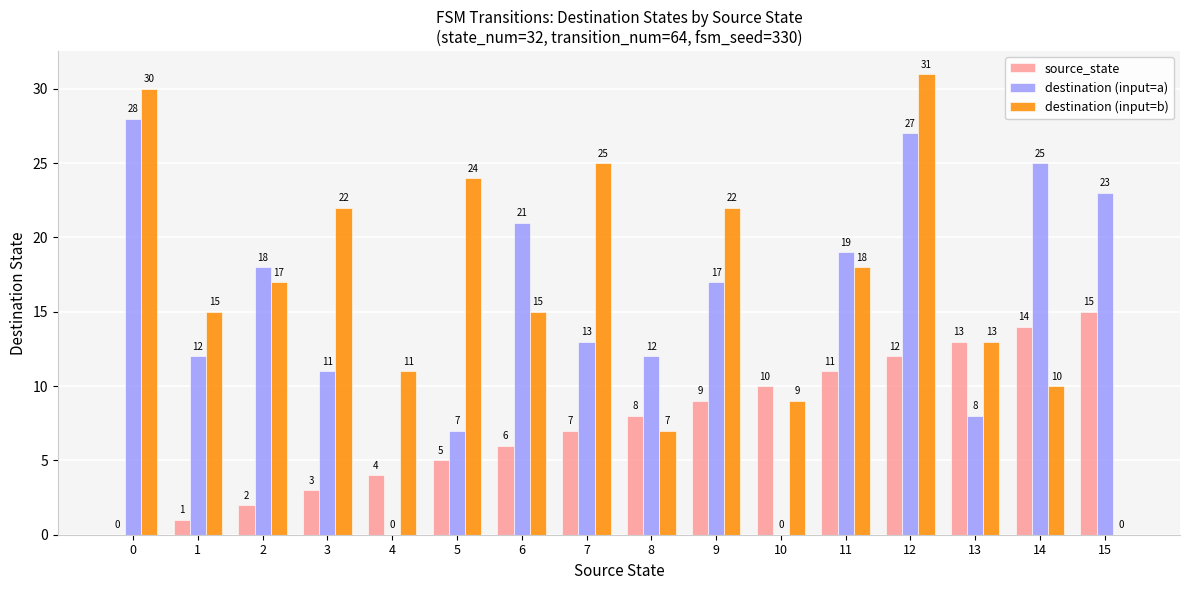

What is the sum of all destination (input=b) values?

269